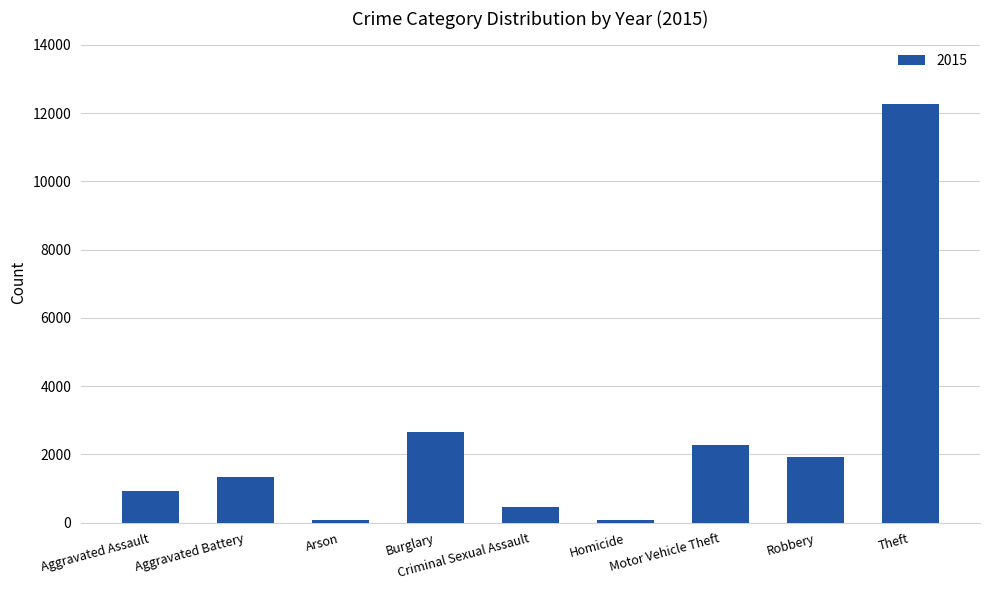

What is the sum of all values?

22009